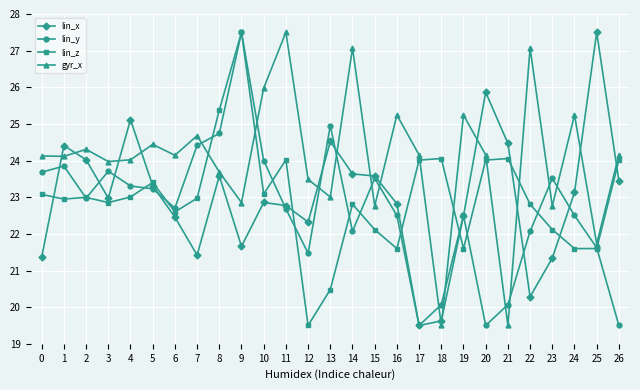

What is the spread (max minus min) of values at 13?

4.5